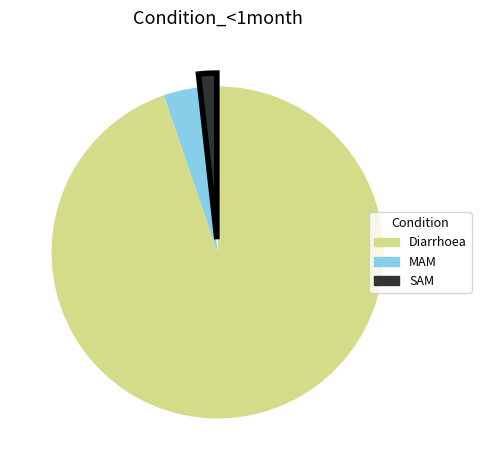

Do SAM and Diarrhoea together represent more than half of the pie?

Yes